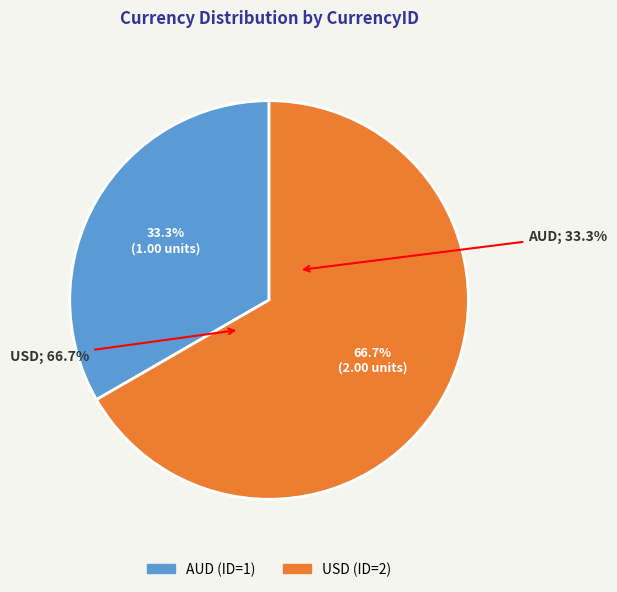

What percentage is the AUD slice, to the nearest percent?

33%